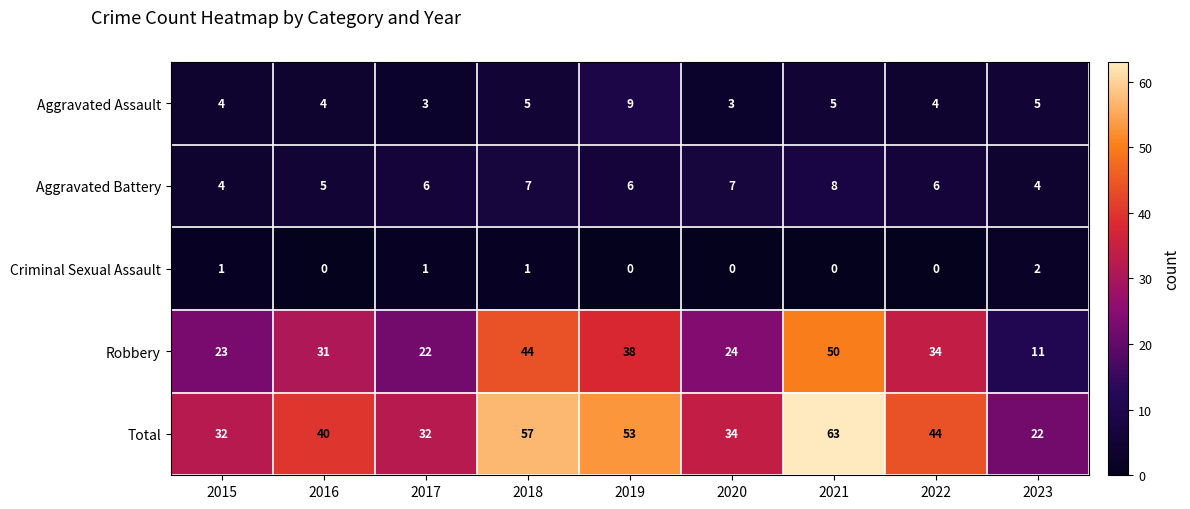

Count the number of categories in the chart.

9